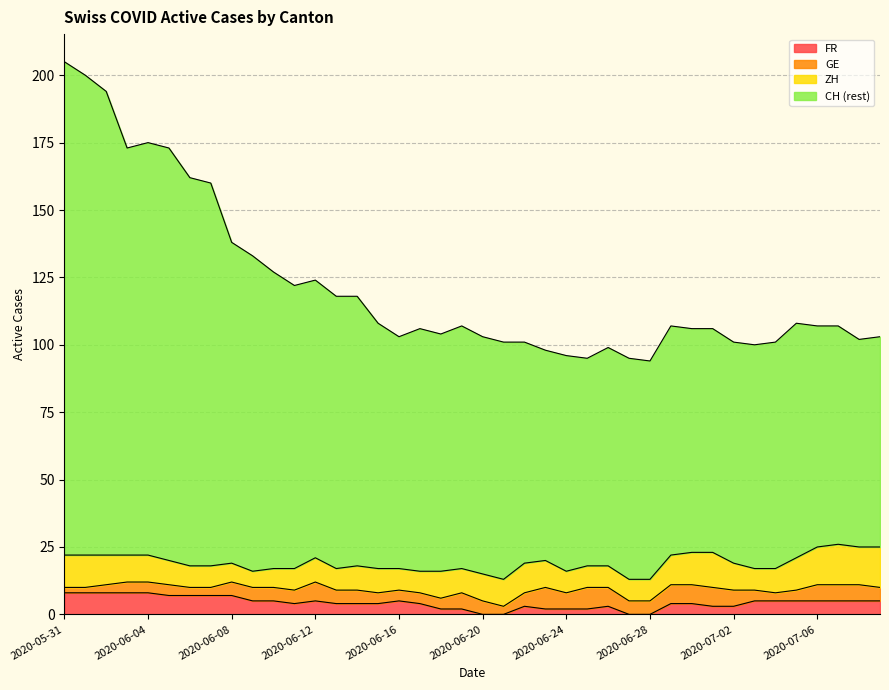

Where is the first local minimum for FR?

2020-06-11